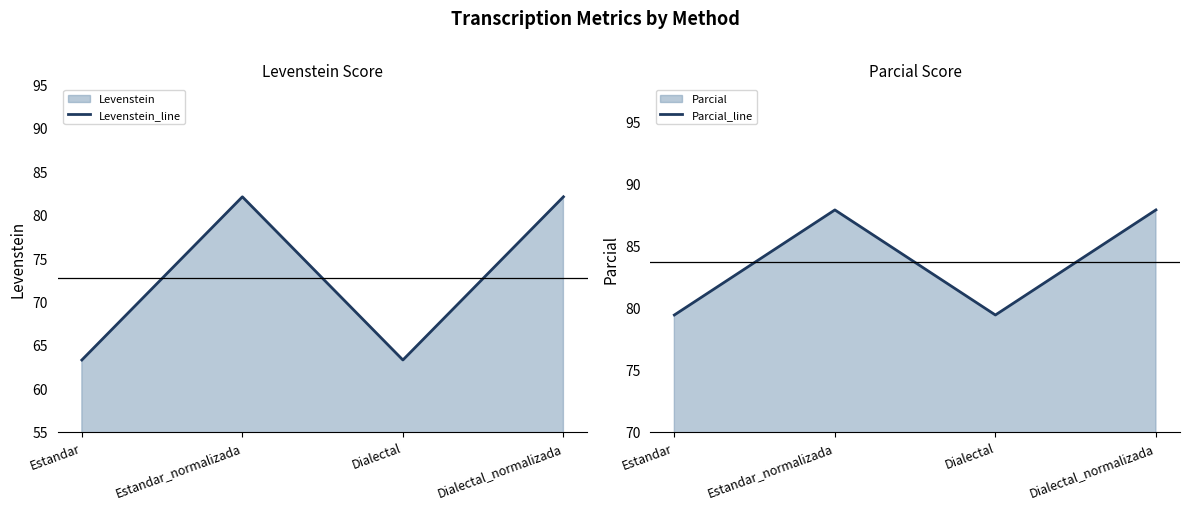

List the labels in order of Parcial_line value, smallest first.

Estandar, Dialectal, Estandar_normalizada, Dialectal_normalizada